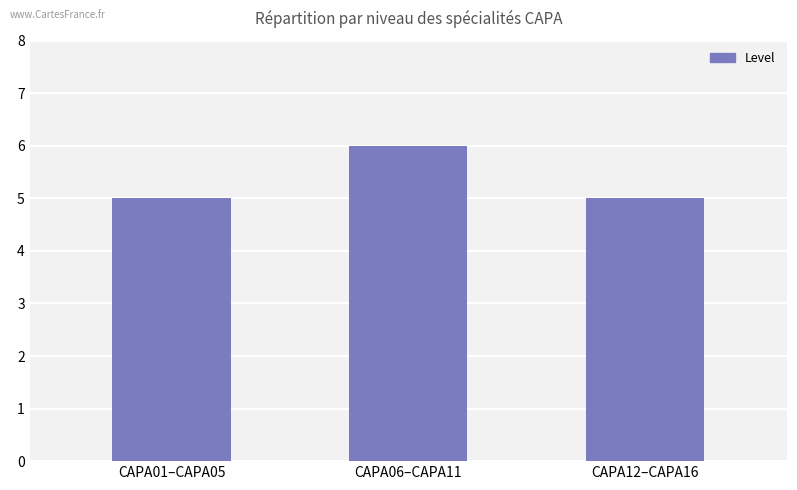

The chart shows a value of 5 at CAPA01–CAPA05. True or false?

True